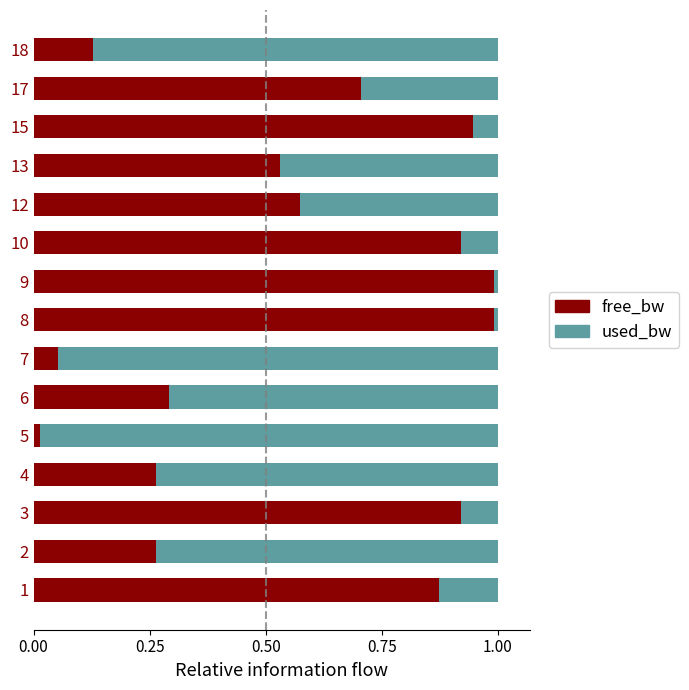

At which label does free_bw reach its minimum?

5